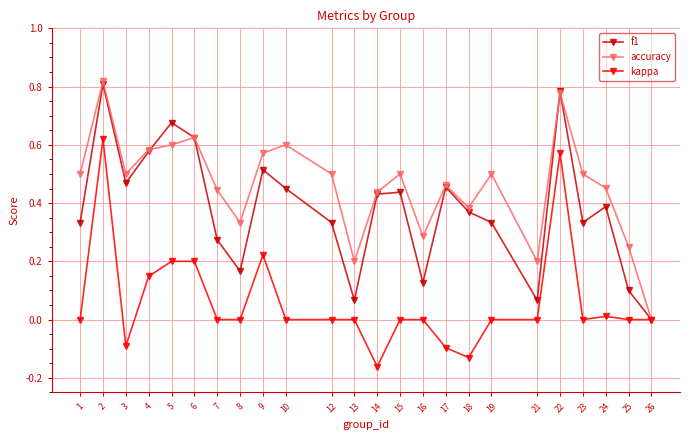

How many accuracy values are between 0 and 1?

24